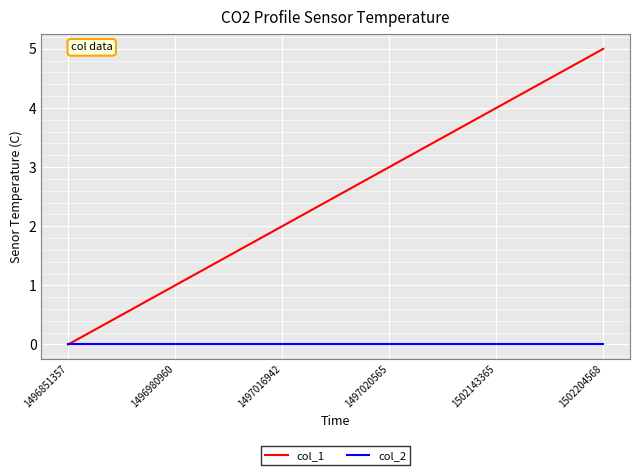

Which label corresponds to the largest value in the chart?

1502204568